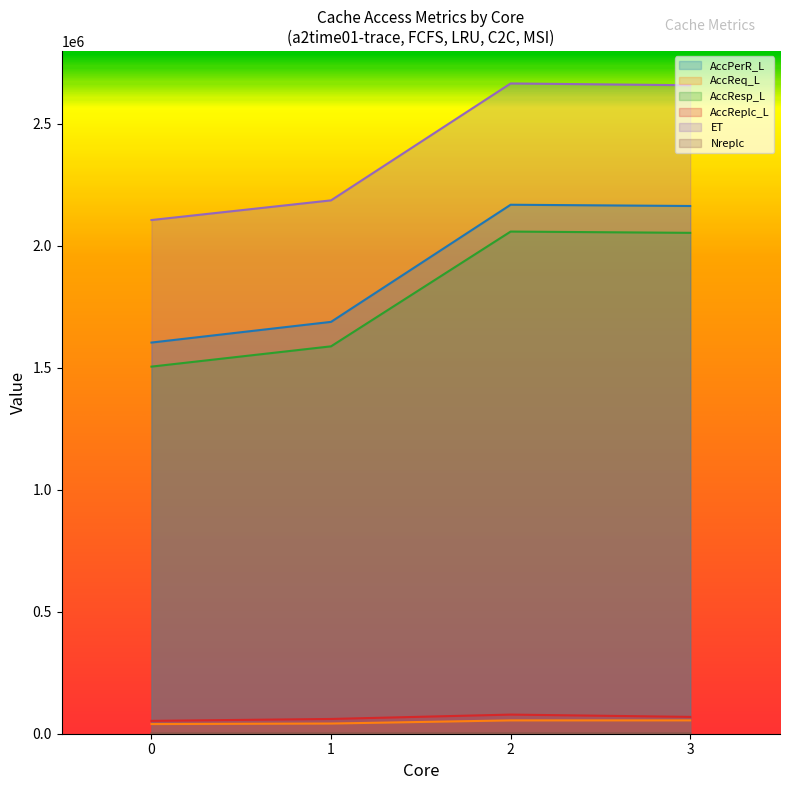

What is the total value across all series at 0?

5307397